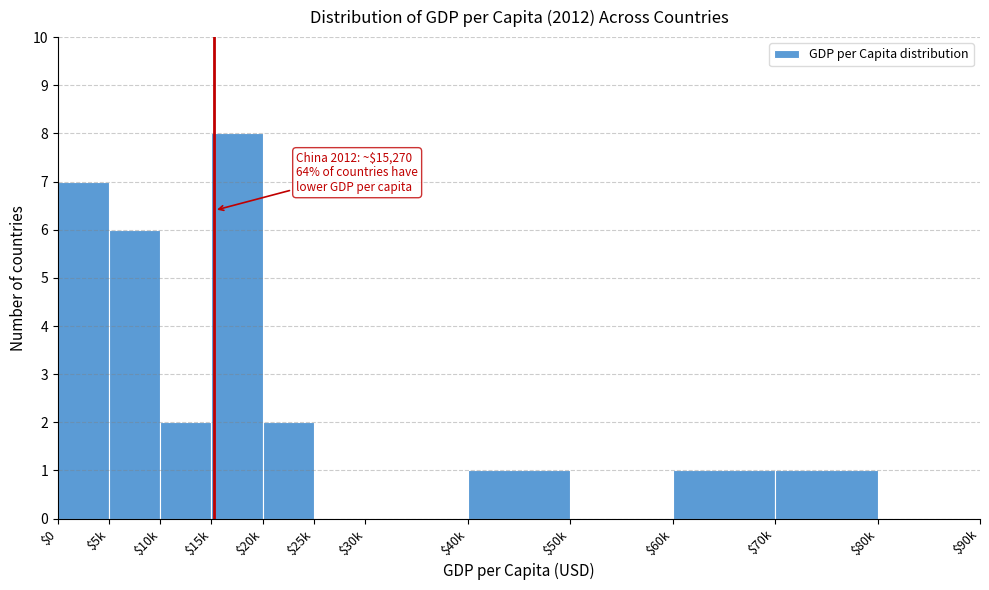

Is it true that the value at $80k is 0?

True